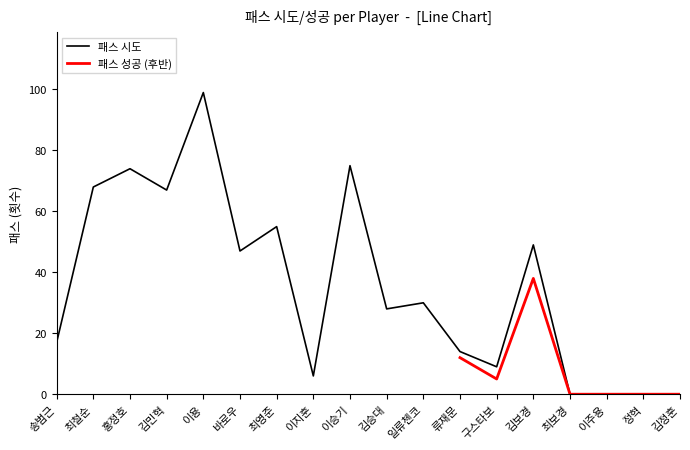

Reading left to right, transcribe all the data shown in this chart.

송범근=17	최철순=68	홍정호=74	김민혁=67	이용=99	바로우=47	최영준=55	이지훈=6	이승기=75	김승대=28	일류첸코=30	류재문=14	구스타보=9	김보경=49	최보경=0	이주용=0	정혁=0	김정훈=0